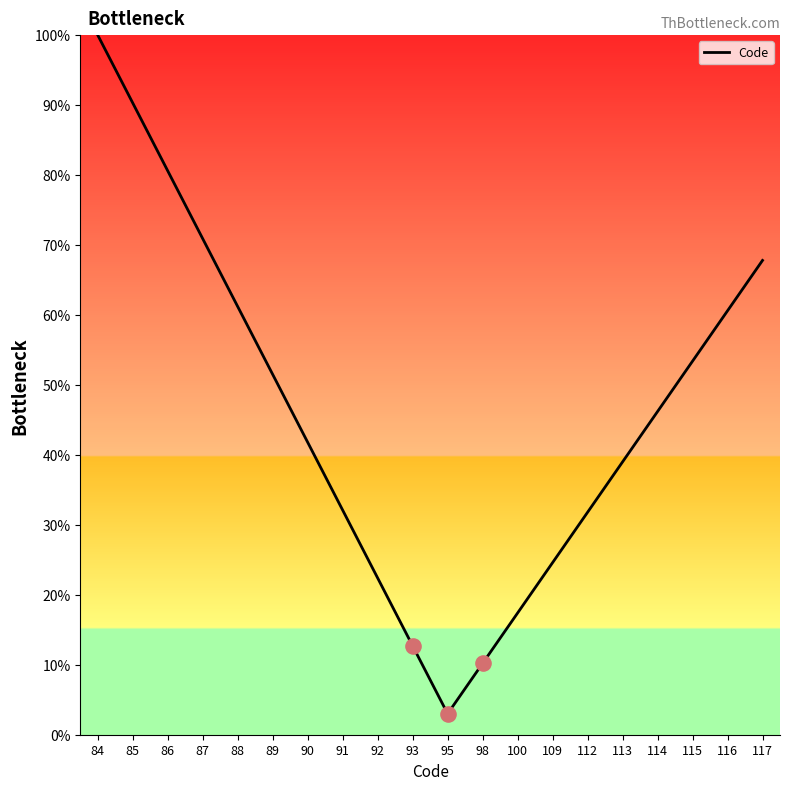

Which has a higher value, 92 or 95?

92